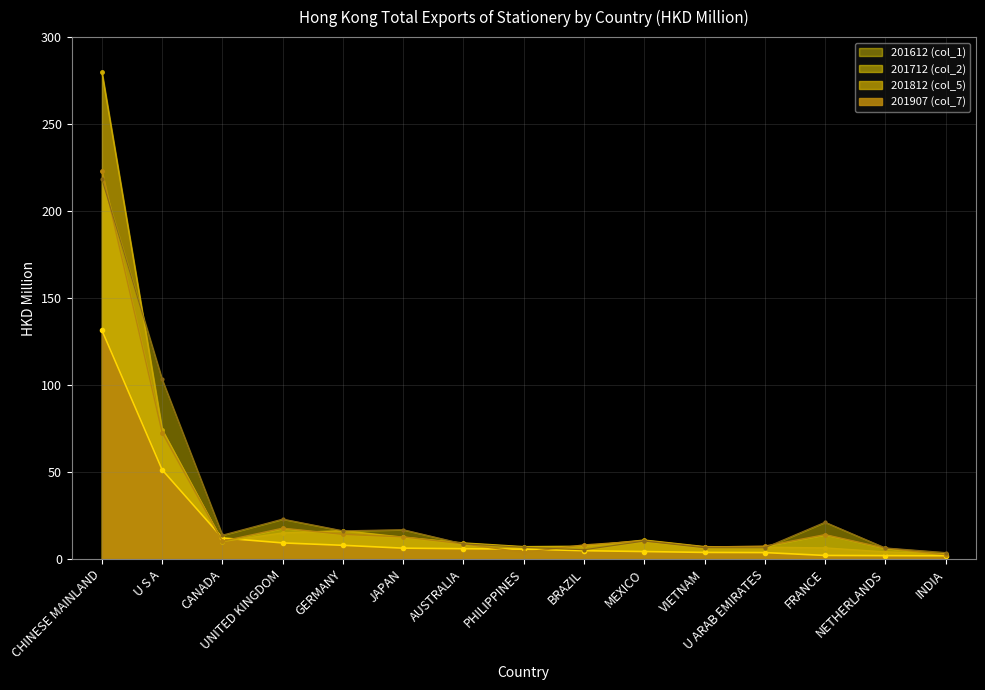

The 201812 (col_5) series shows 15.8 at CANADA. True or false?

False